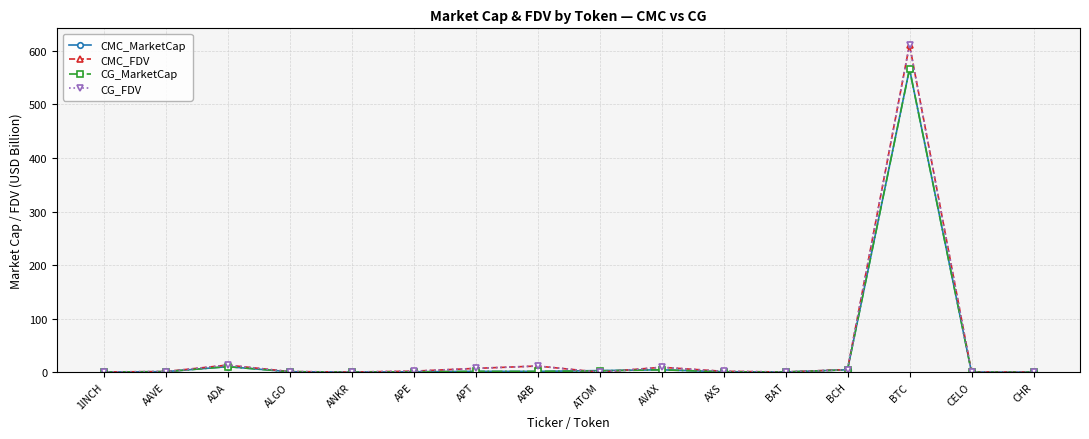

True or false: CG_MarketCap has more than 2 points higher than both neighbors.

True